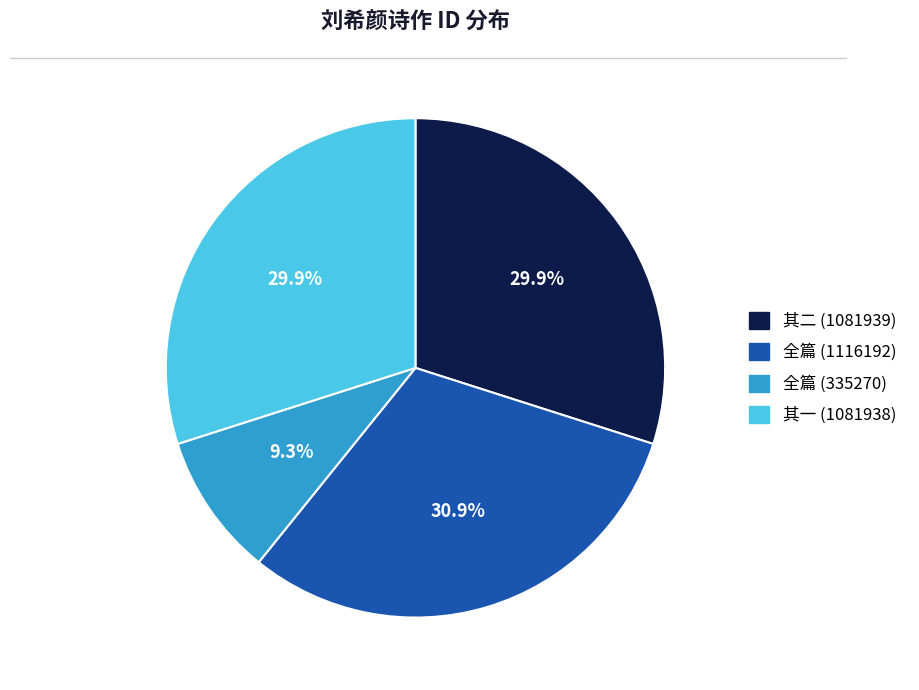

To the nearest percent, what is the difference between the largest and smallest slice percentages?

22%